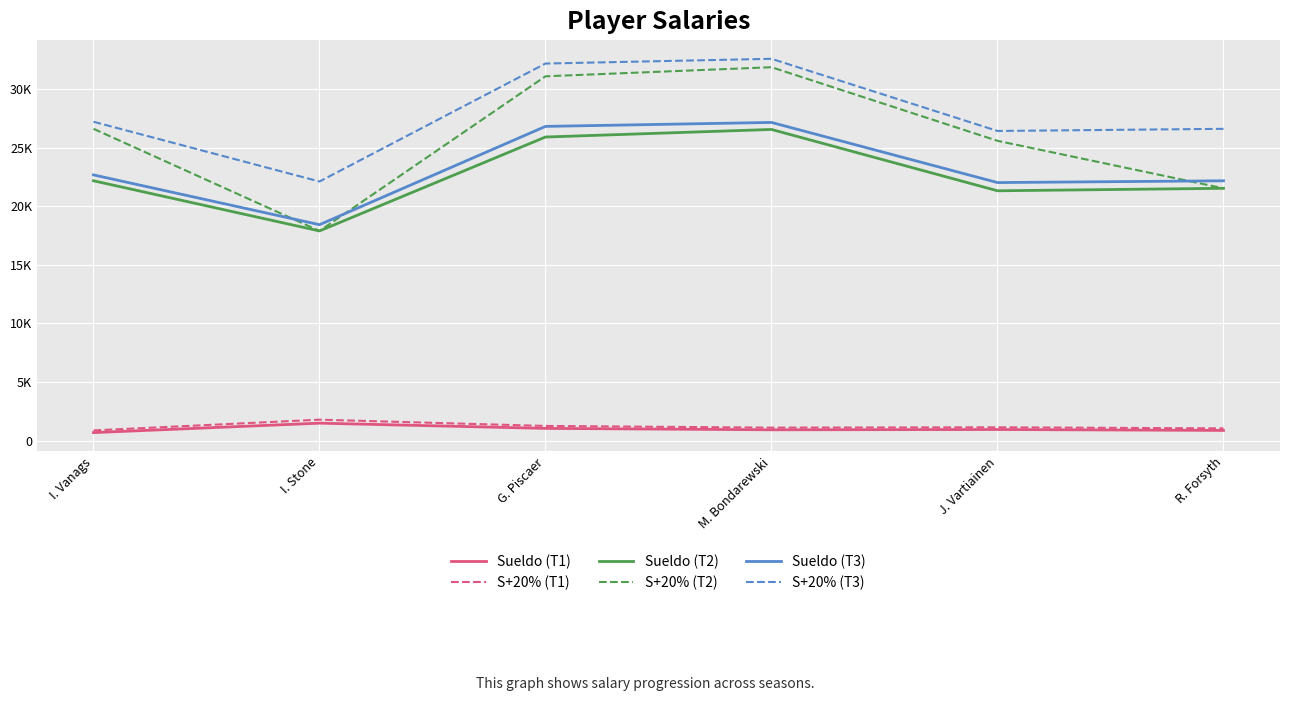

Is this an area chart (filled region under the line)?

No